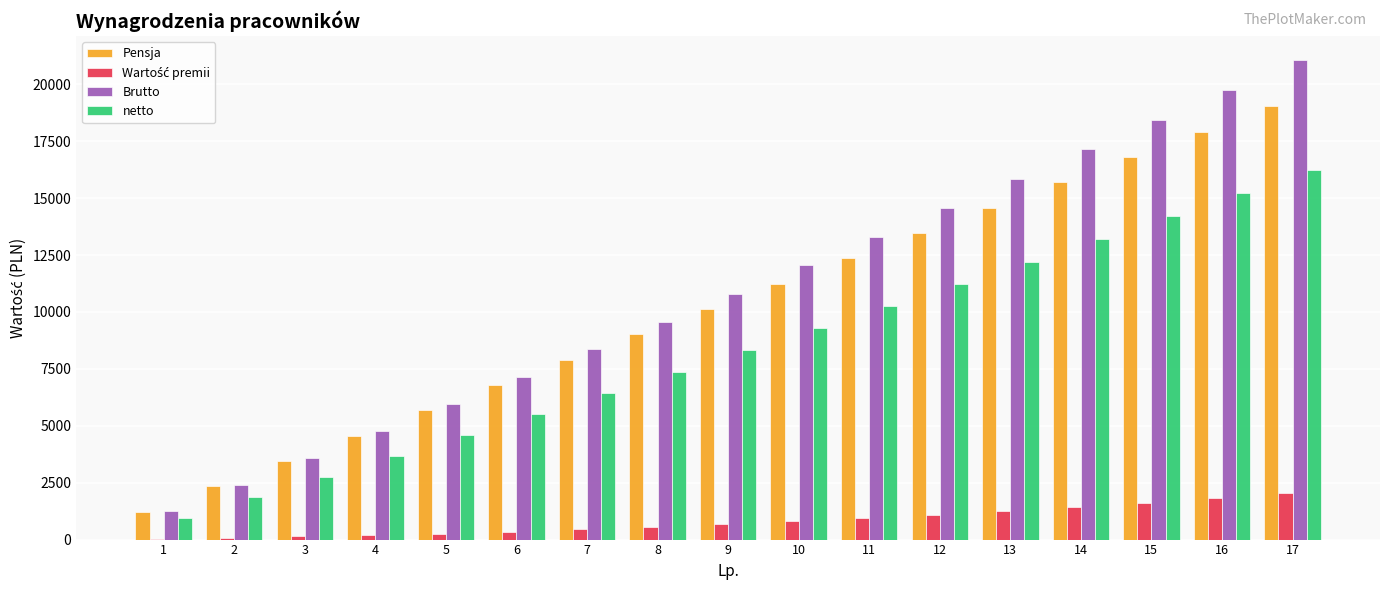

How many groups of bars are there?

17